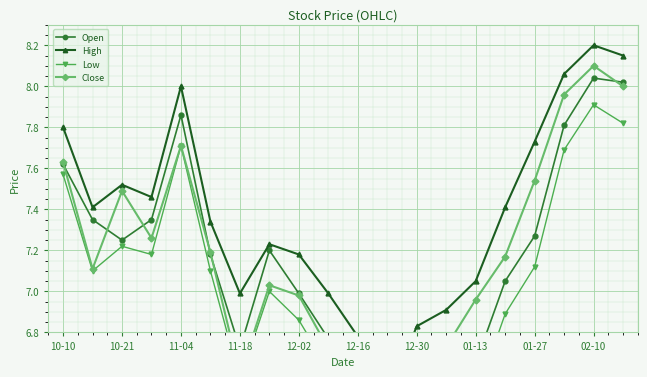

In Low, how many points are higher than both neighbors (excluding endpoints)?

5